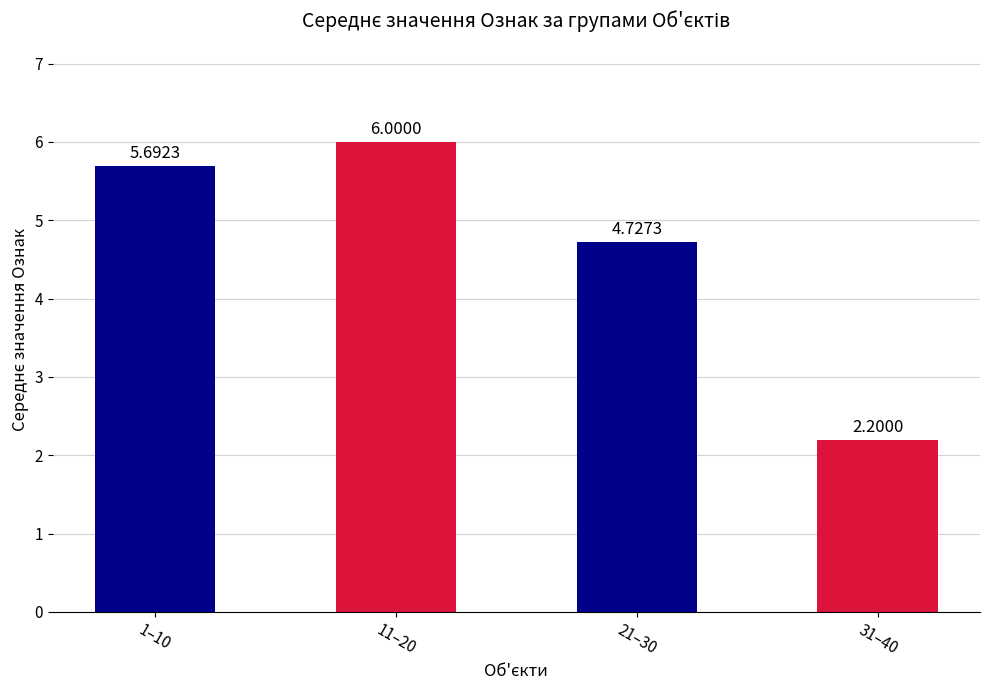

What is the label of the 4th bar from the left?

31–40